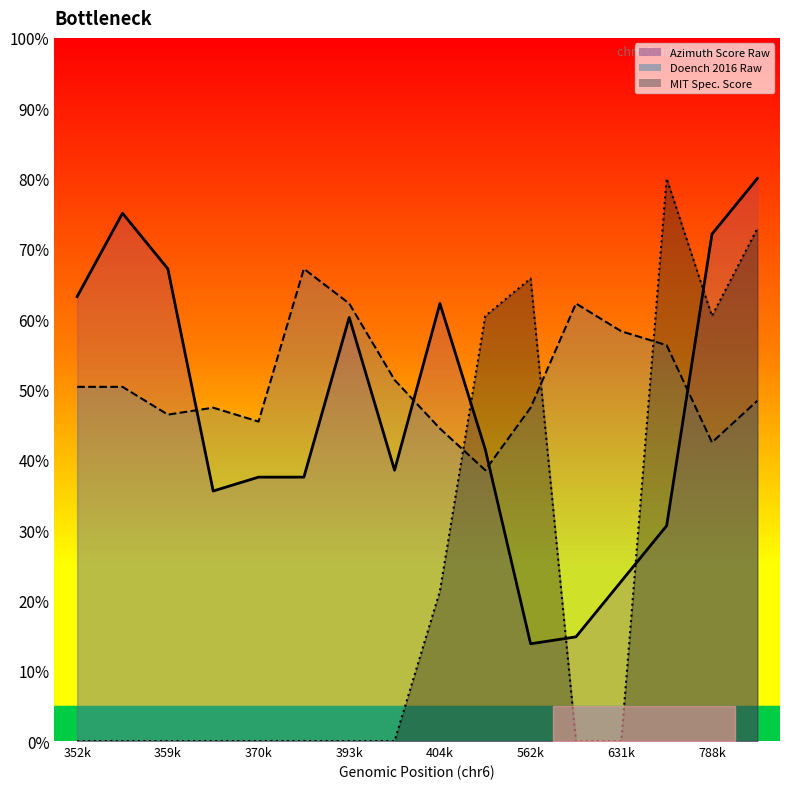

At which category is the sum across all series the highest?

27205789